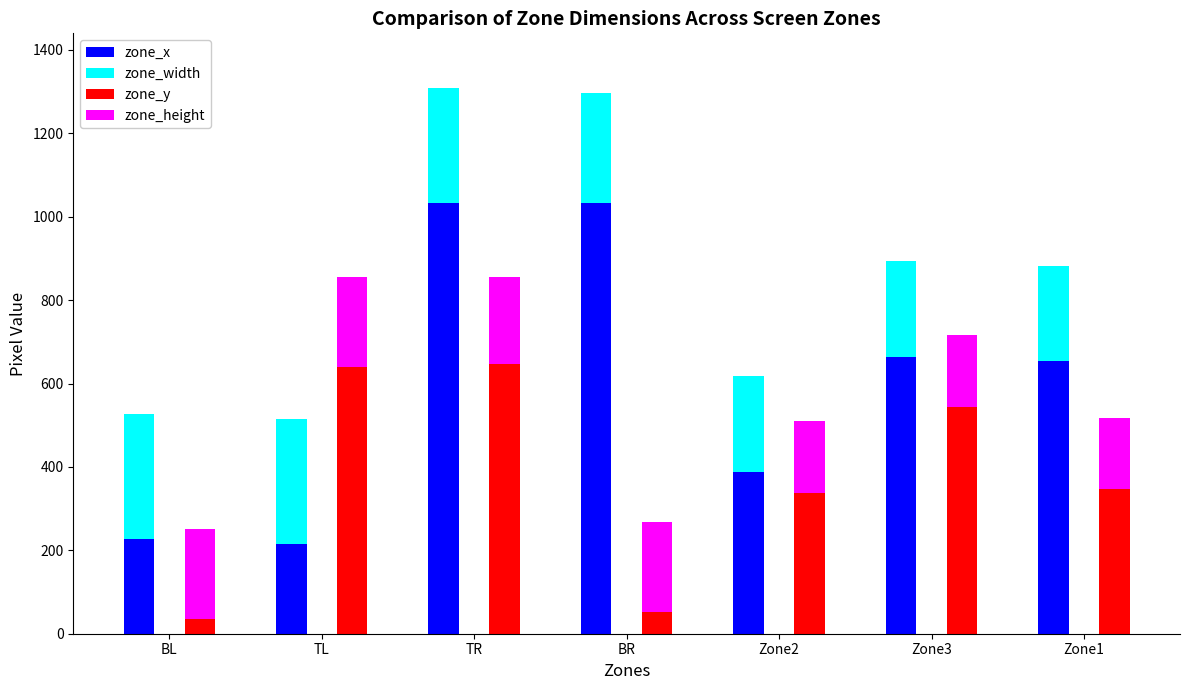

Is the value of zone_x at Zone3 greater than the value of zone_height at TL?

Yes